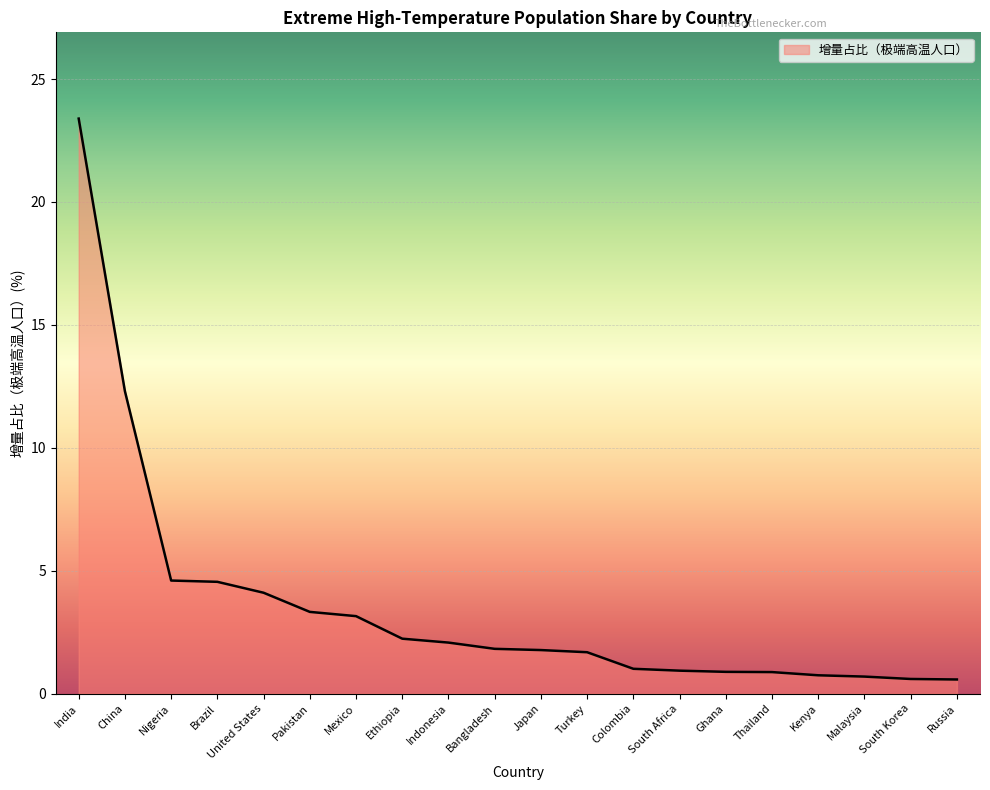

How many lines are shown in the chart?

1